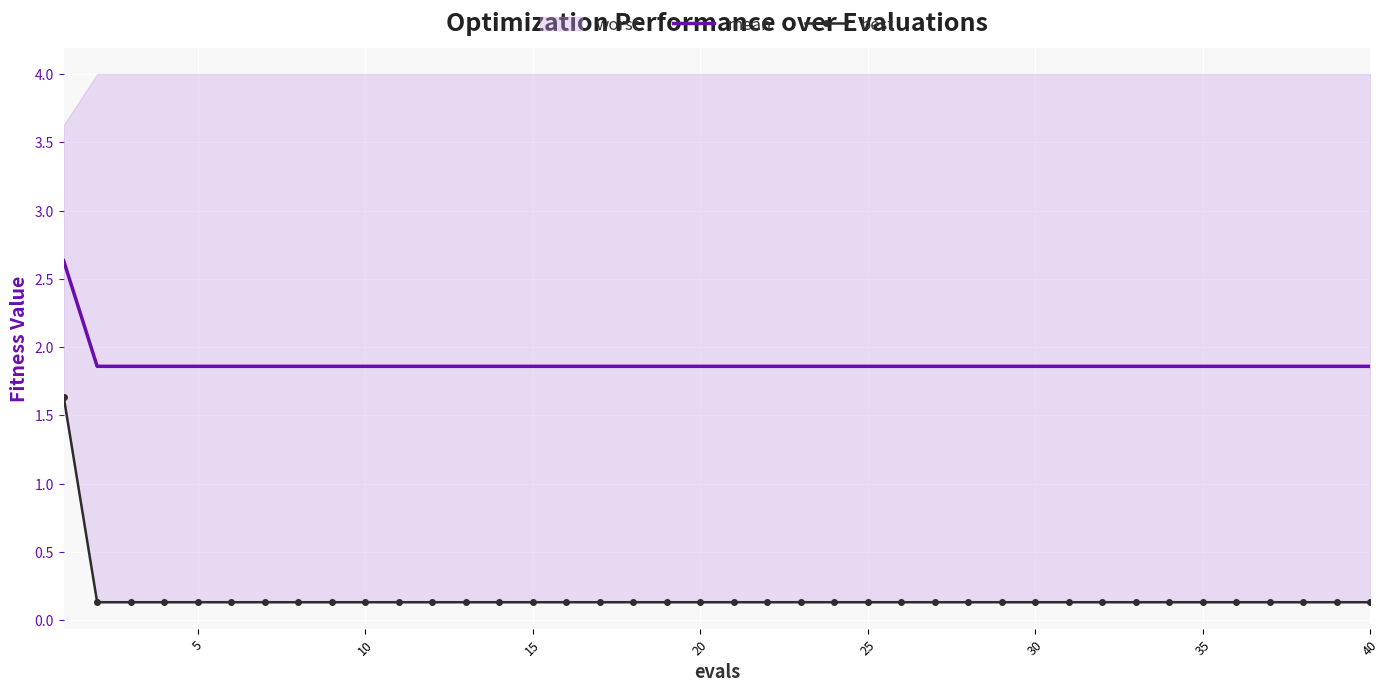

What is the maximum value for mean?

2.6